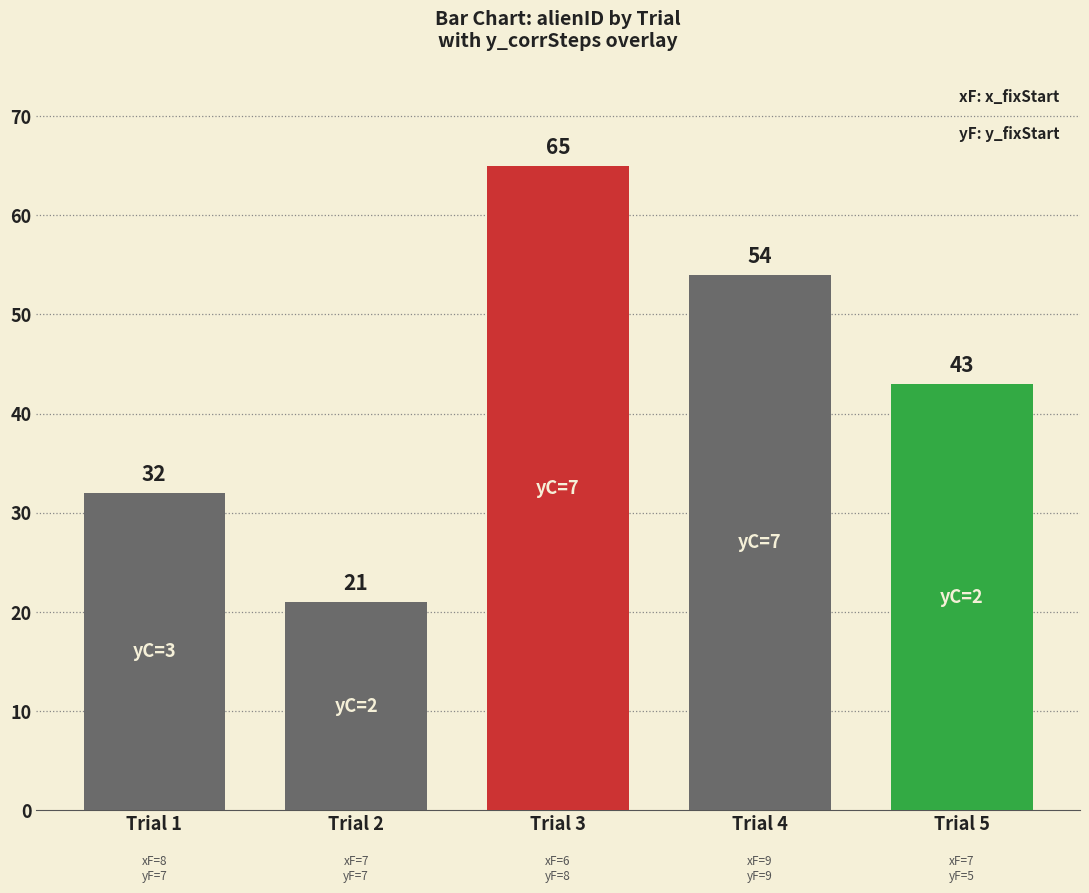

What is the change in value from Trial 1 to Trial 4?

+22